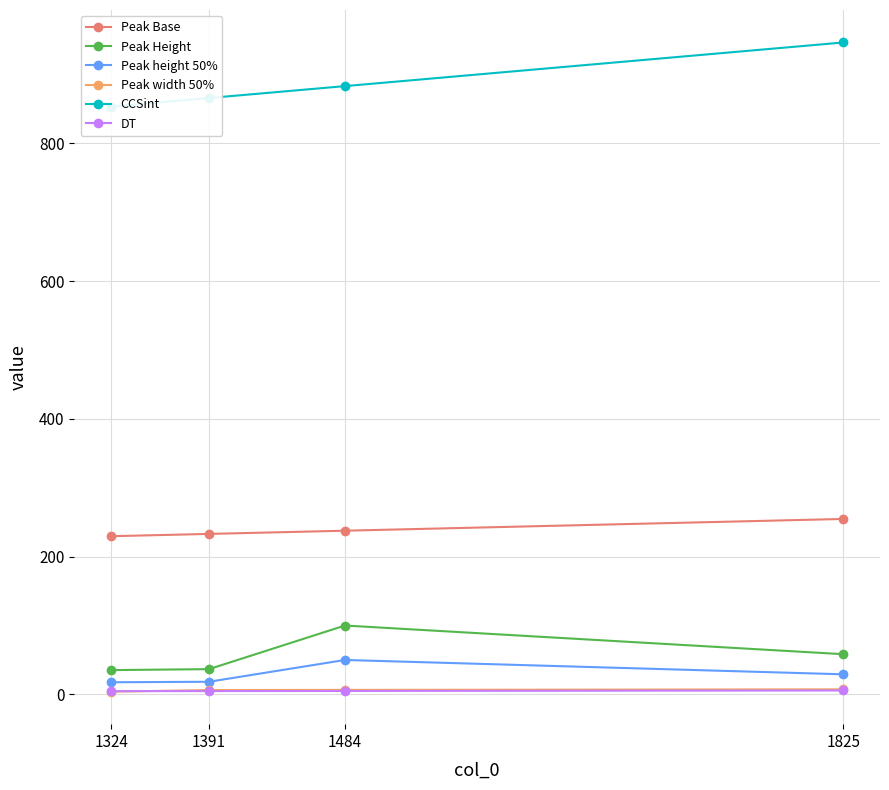

Which series has the largest total across all categories?

CCSint